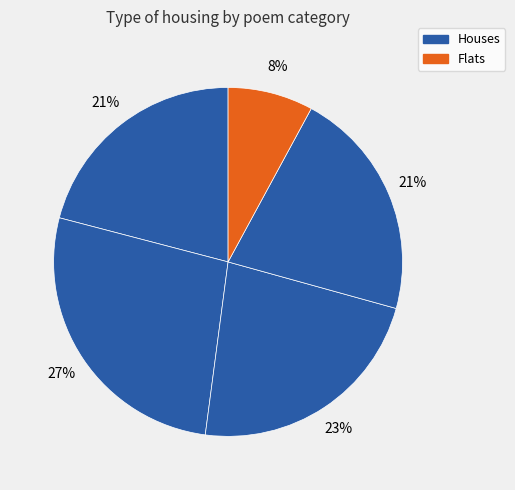

Count the number of slices in the pie.

5